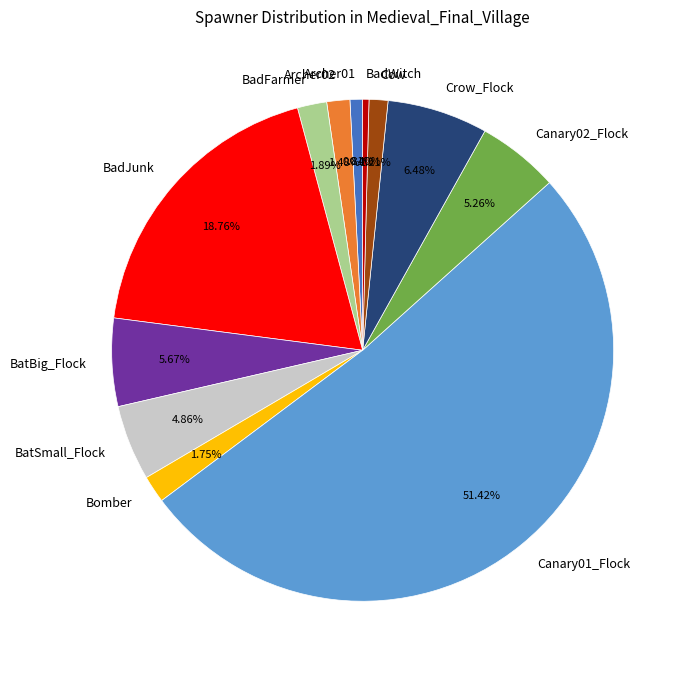

What is the ratio of the value at BadFarmer to the value at BatSmall_Flock?

0.4